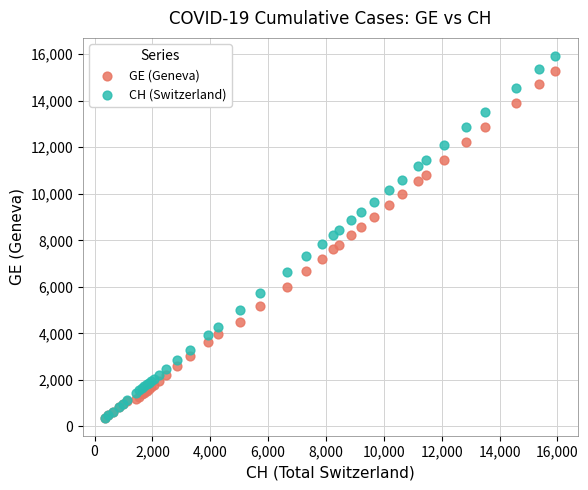

Which series has the widest spread of Y values?

CH (Switzerland)